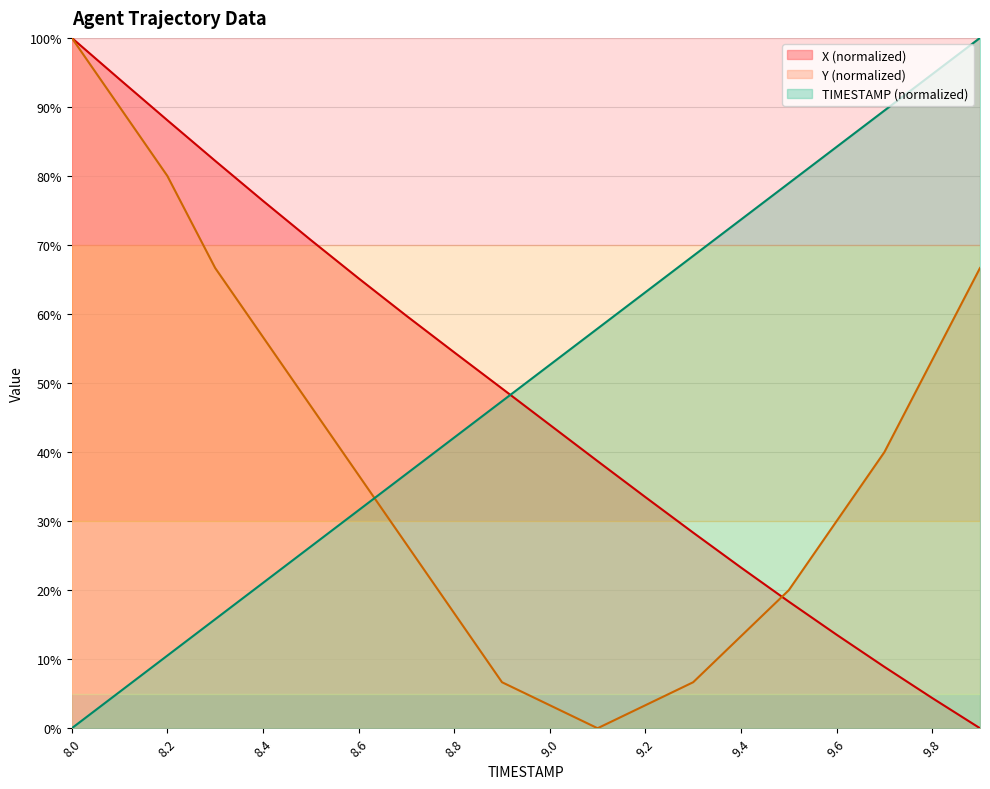

True or false: TIMESTAMP and Y cross at least once.

True